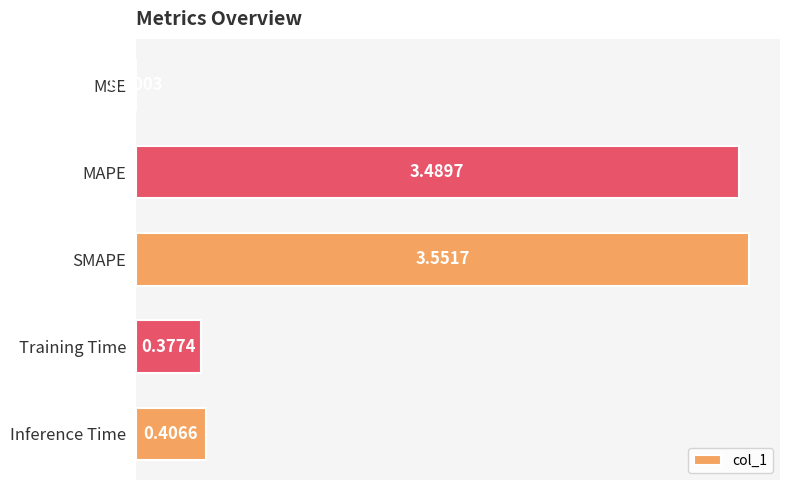

What is the average value?

1.6